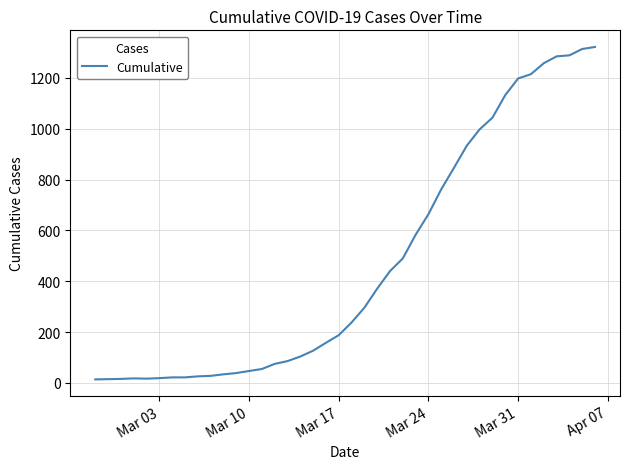

What is the difference between the maximum and minimum values?

1308